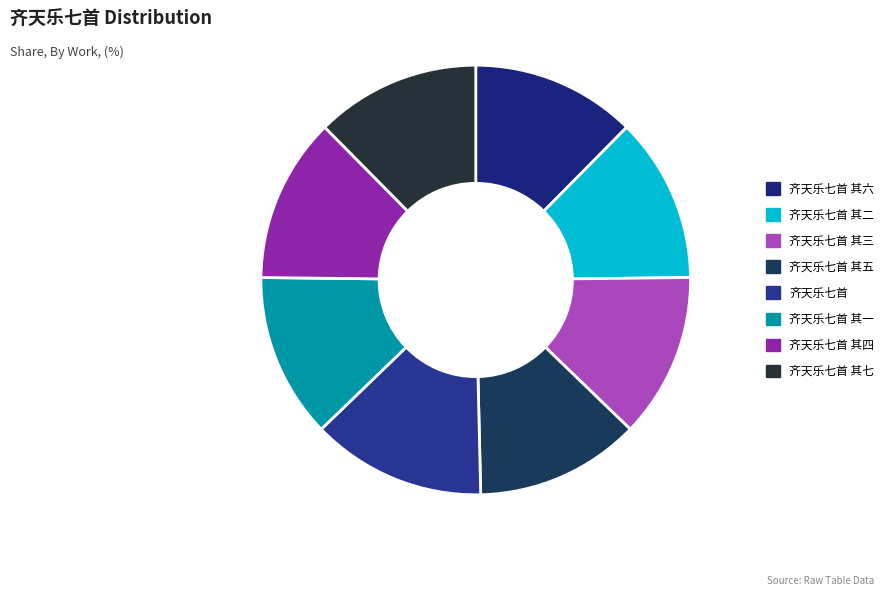

Does 齐天乐七首 account for over 50% of the chart?

No